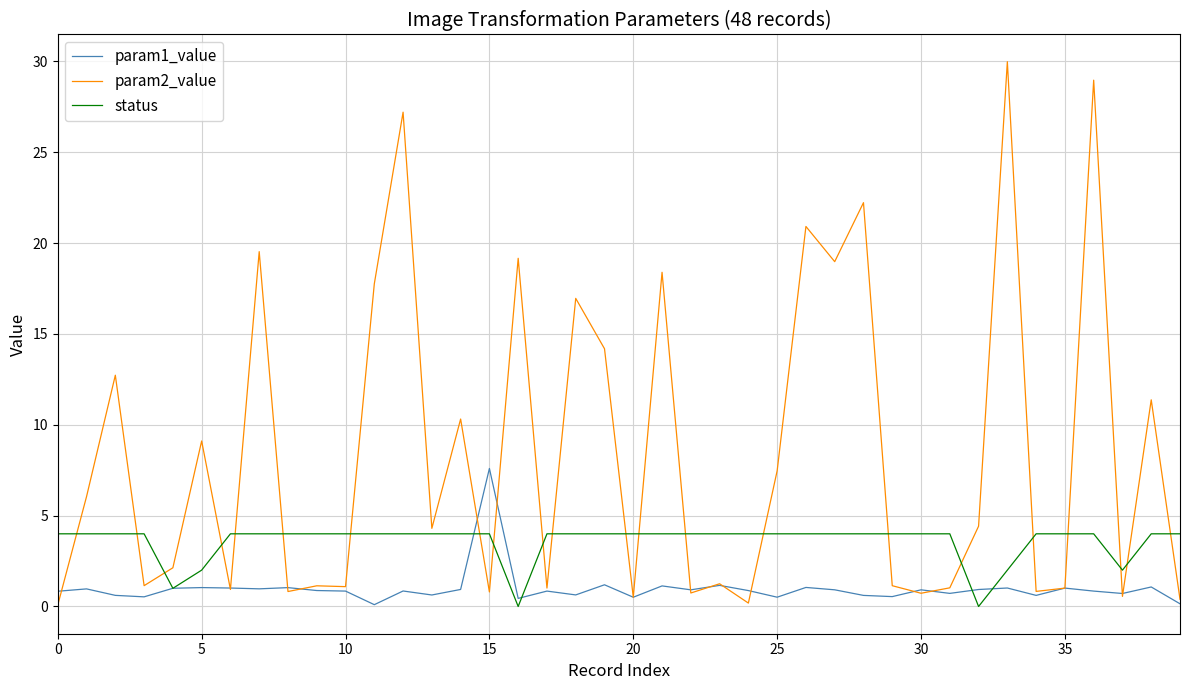

What is the difference between the maximum and minimum values in the param2_value series?

29.9